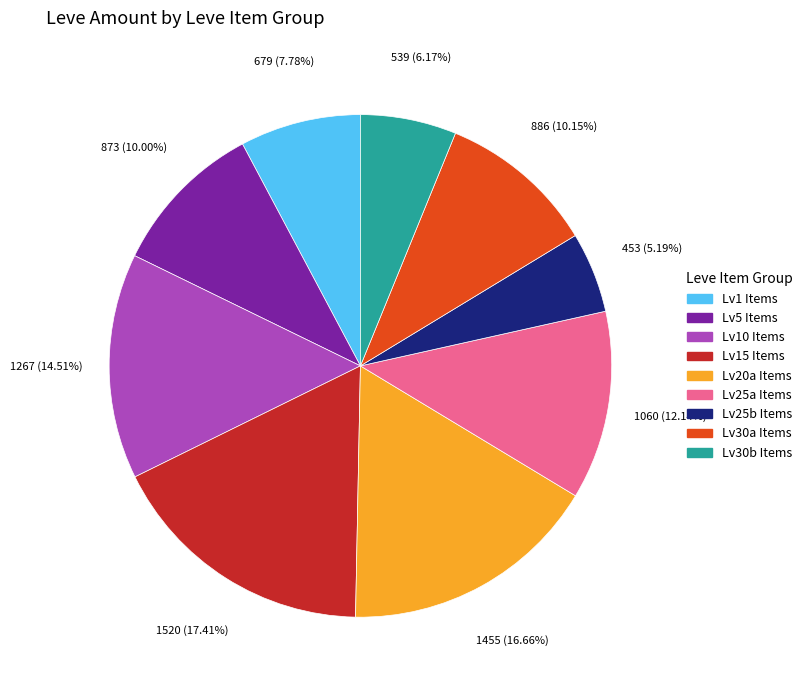

How many slices are in this pie chart?

9